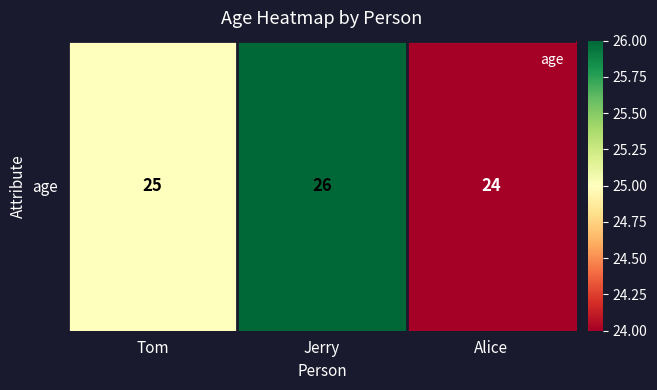

Which category has the highest value across all series?

Jerry